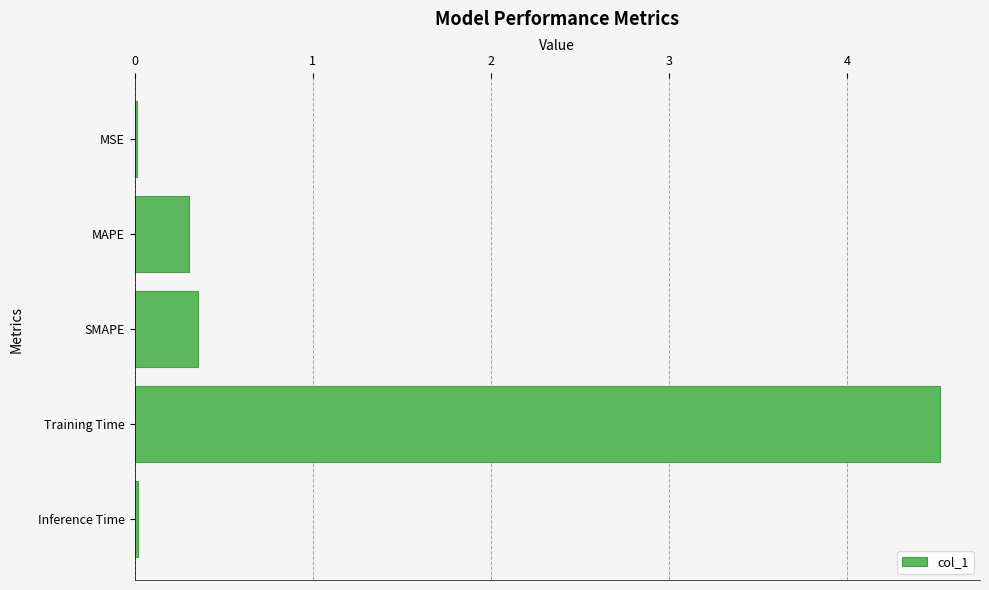

What is the average value?

1.0